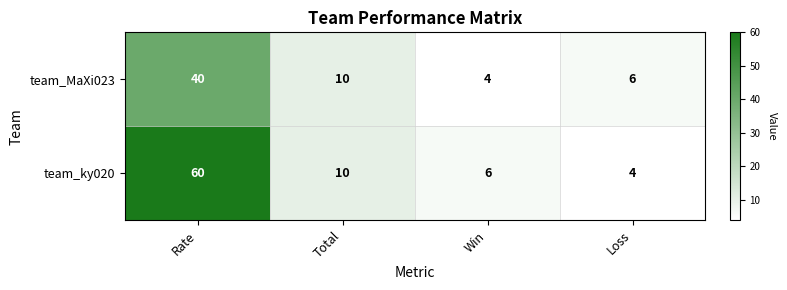

How many series are shown in this chart?

2